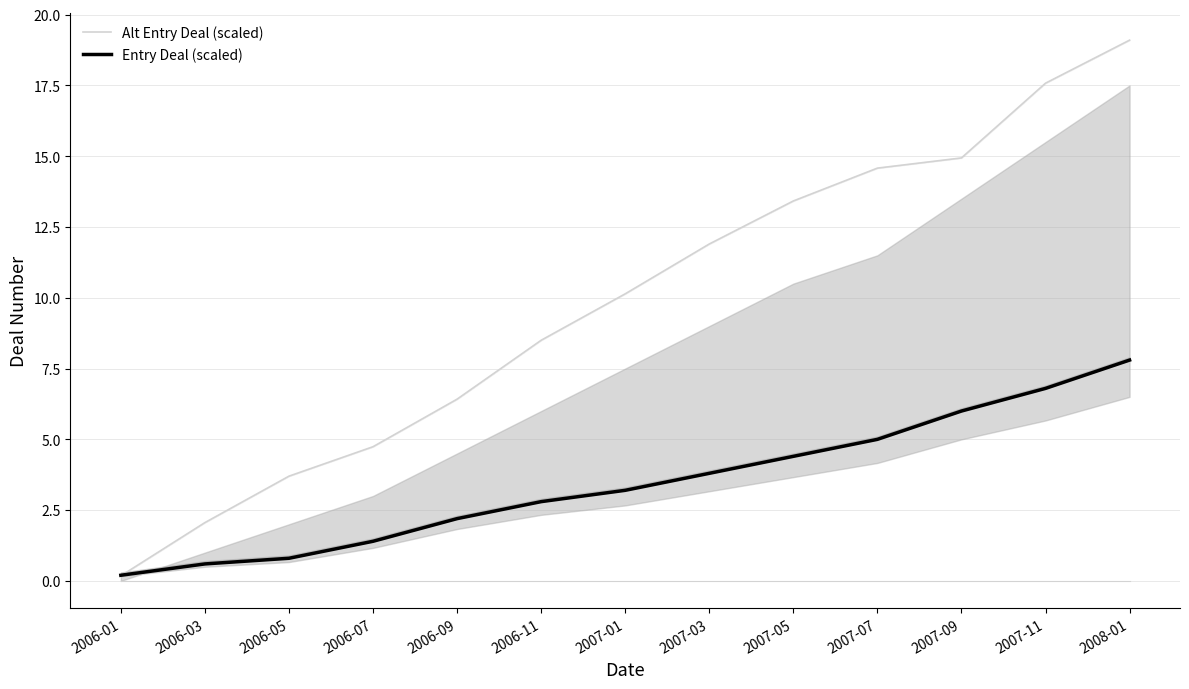

True or false: Entry Deal (scaled) has a value of 6.8 at 2007-11.

True